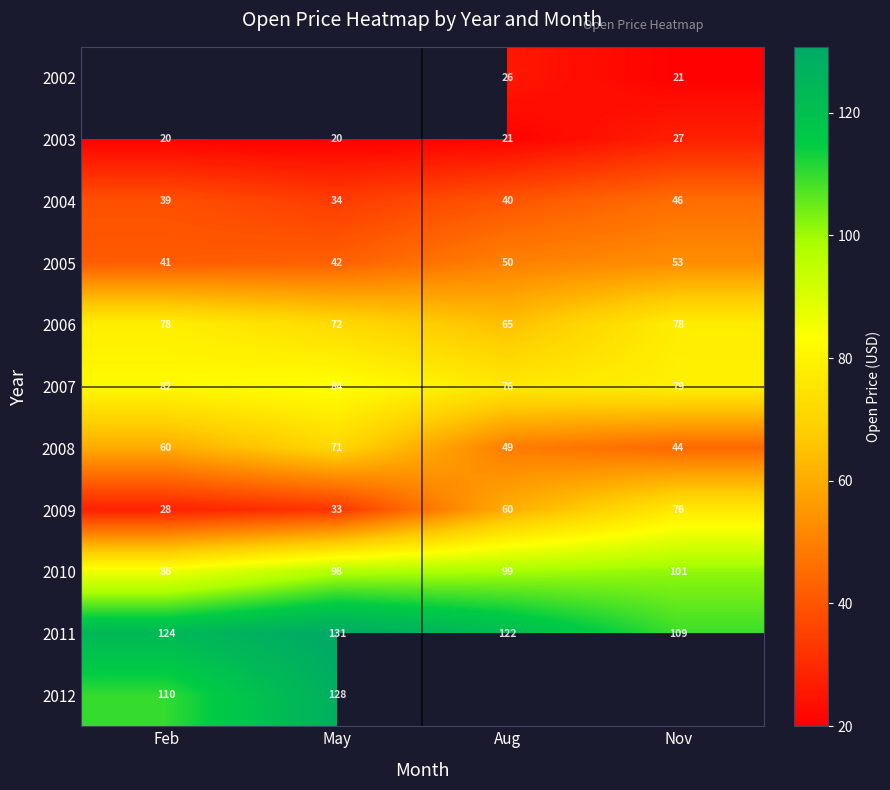

Which category has the highest value in the 2010 series?

Nov